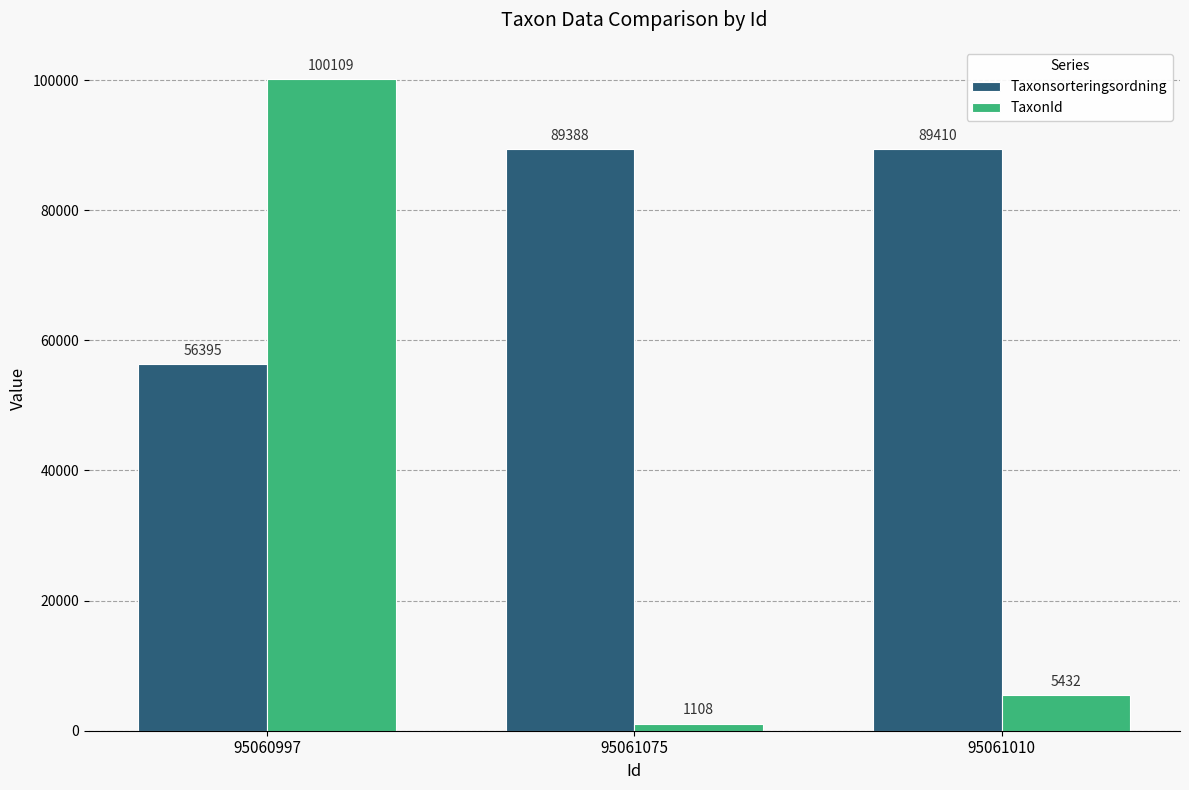

How many bars are there in total?

6